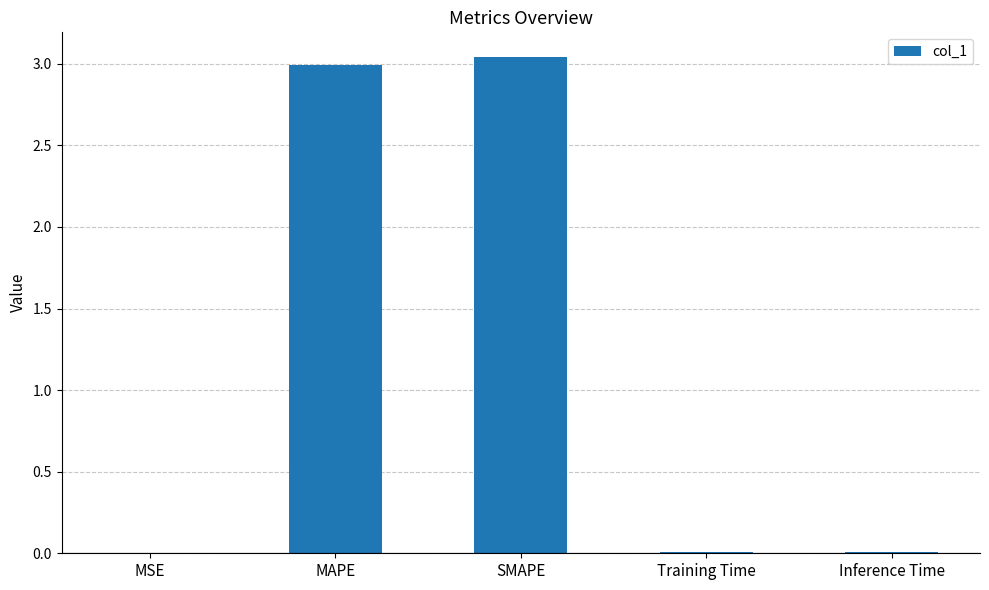

Is it true that the value at Inference Time is 0.0?

True